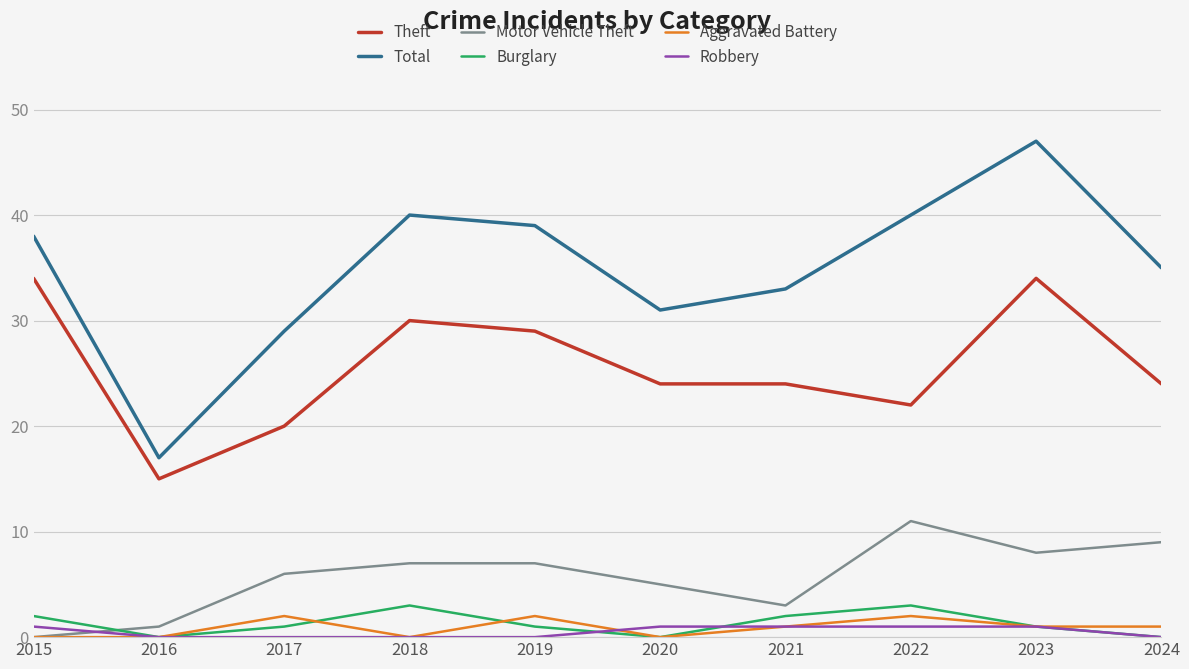

At which category is the sum across all series the highest?

2023